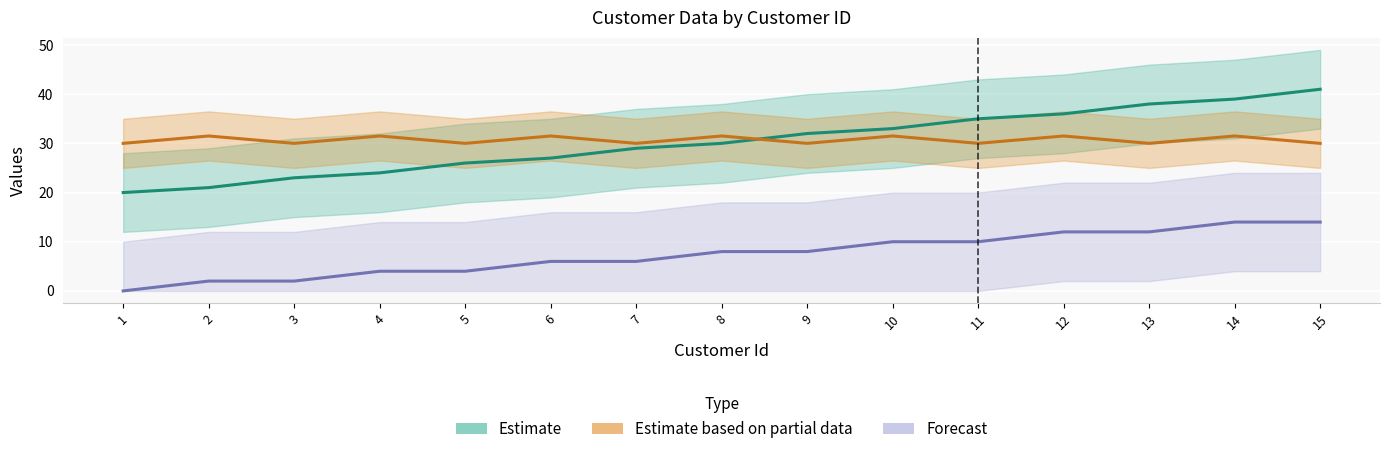

At which category is the sum across all series the highest?

15